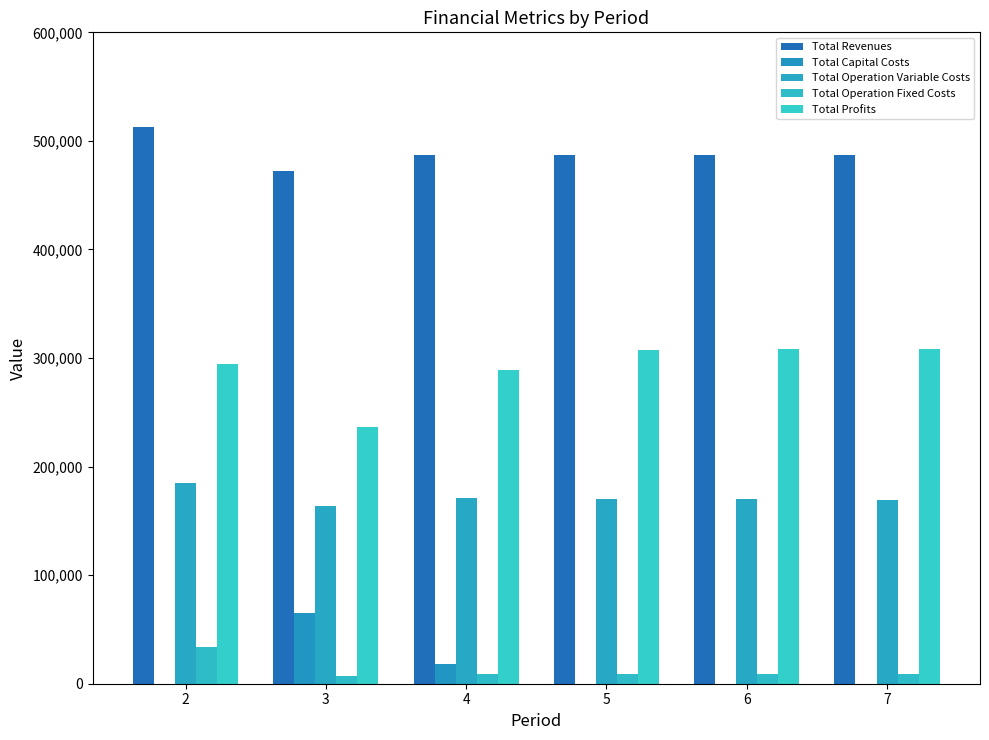

List the labels in order of Total Capital Costs value, largest first.

3, 4, 2, 5, 6, 7